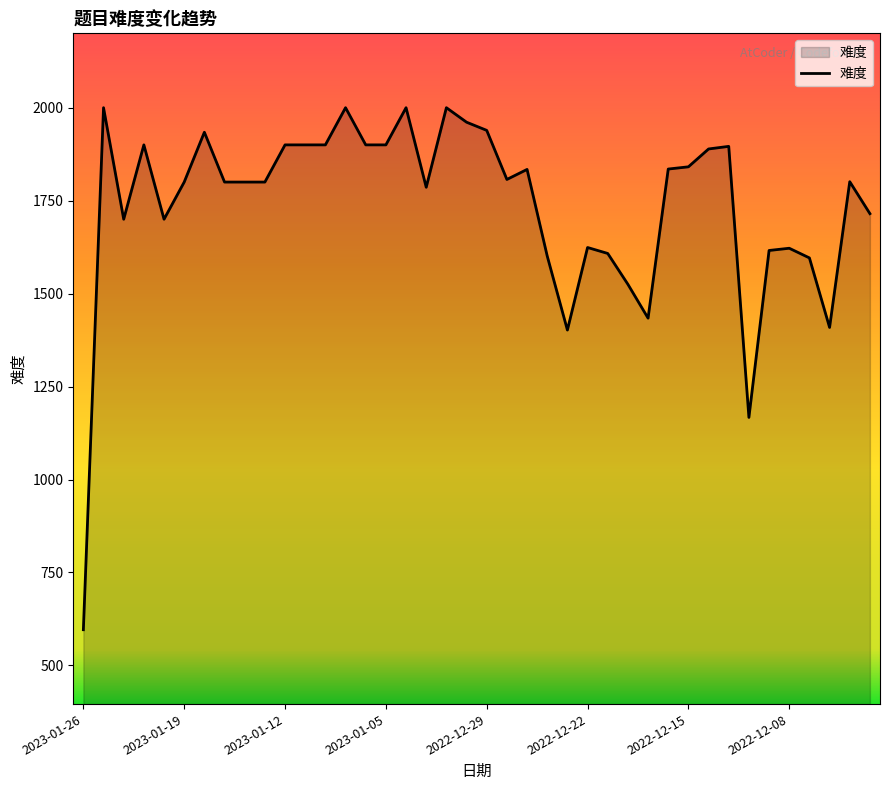

Does the chart display data point markers on the line(s)?

No